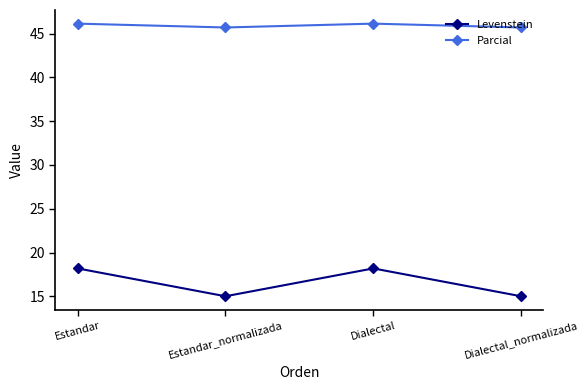

What is the label of the 1st point from the right?

Dialectal_normalizada